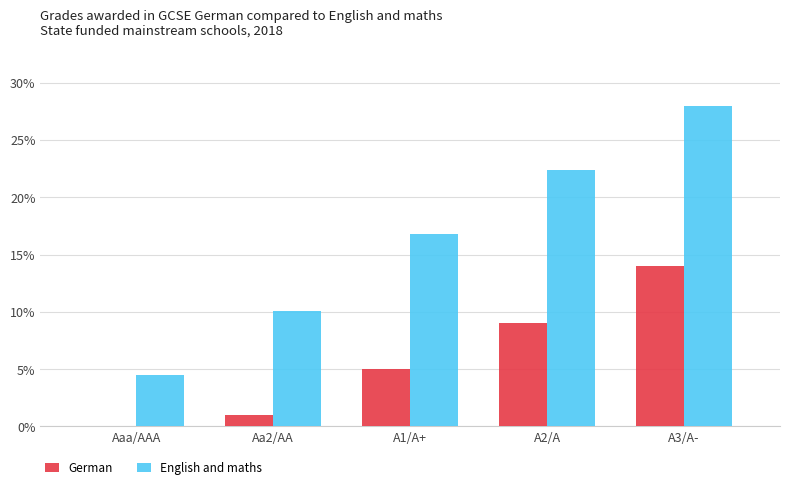

What is the total value across all series at A3/A-?

0.4